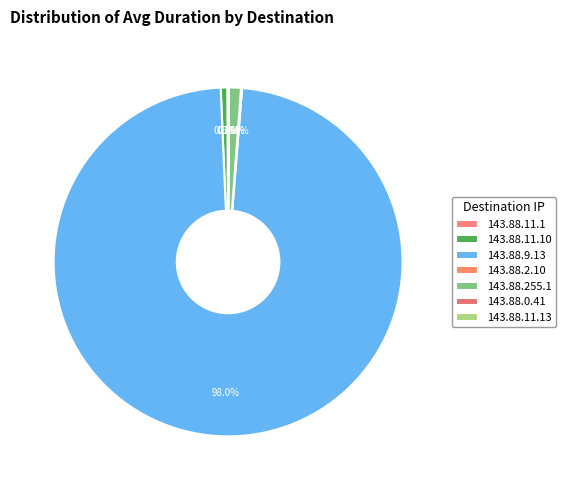

Count the number of slices in the pie.

7